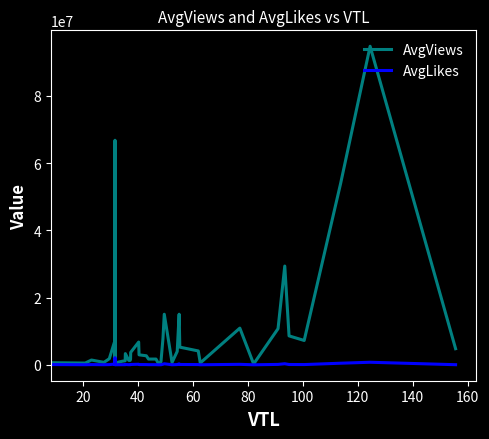

Which series has the largest range (max minus min)?

AvgViews